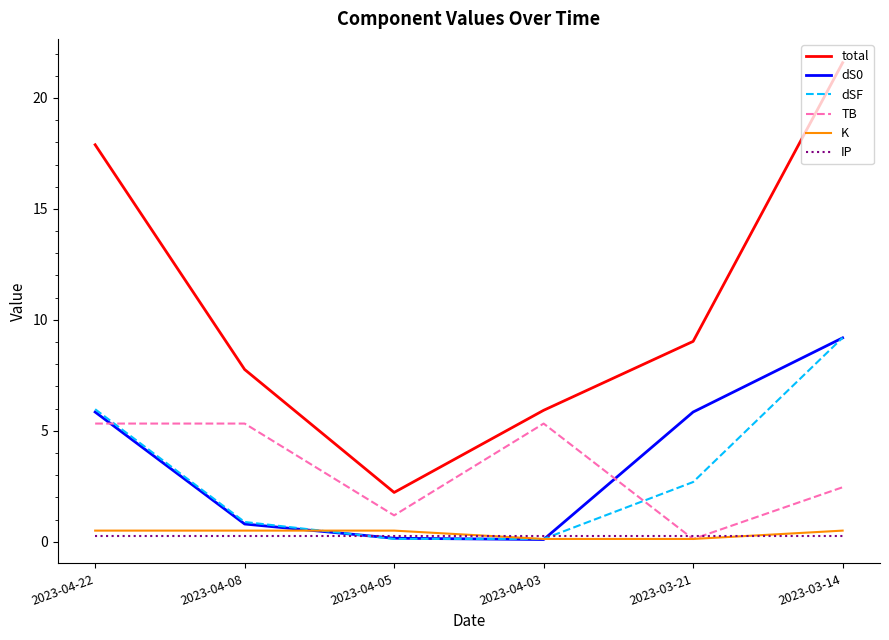

What is the difference between the highest and lowest values at 2023-04-08?

7.5